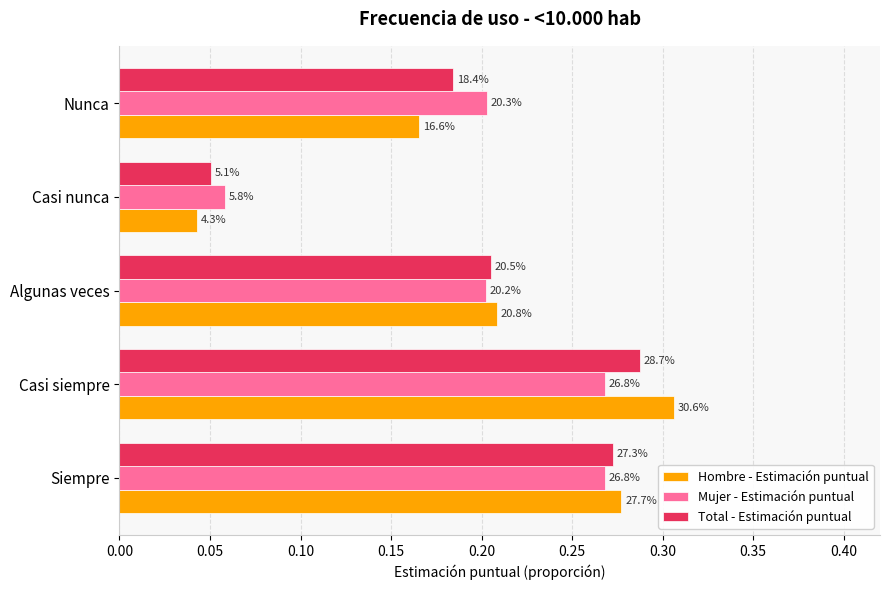

What are all the series names shown in the legend?

Hombre - Estimación puntual, Mujer - Estimación puntual, Total - Estimación puntual